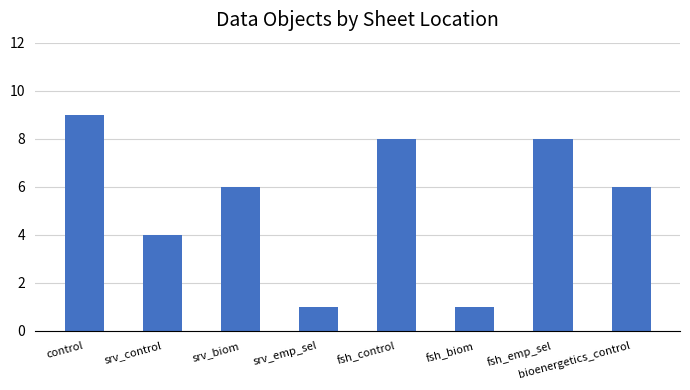

How many values are between 4 and 8?

5